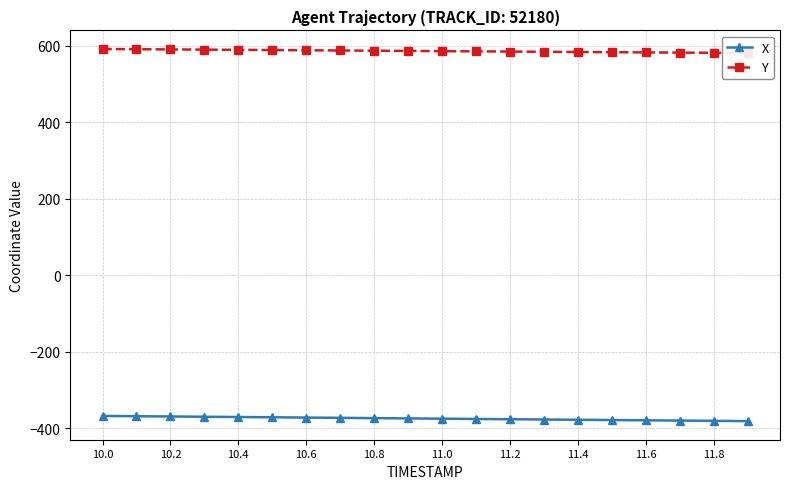

At how many categories does at least one series exceed 260?

20